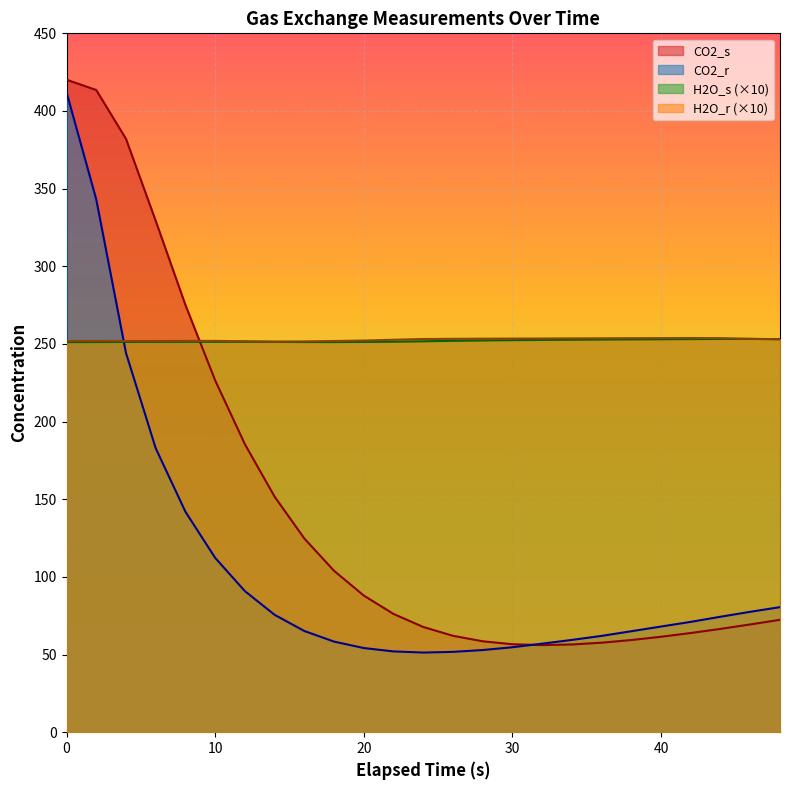

What is the difference between the maximum and minimum values in the H2O_r series?

2.3